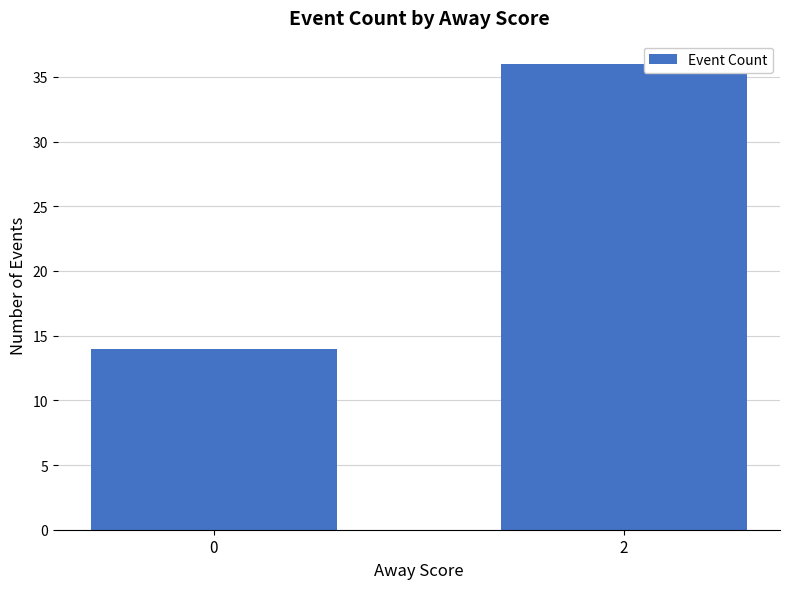

Reading left to right, extract all data points from this chart.

0=14	2=36